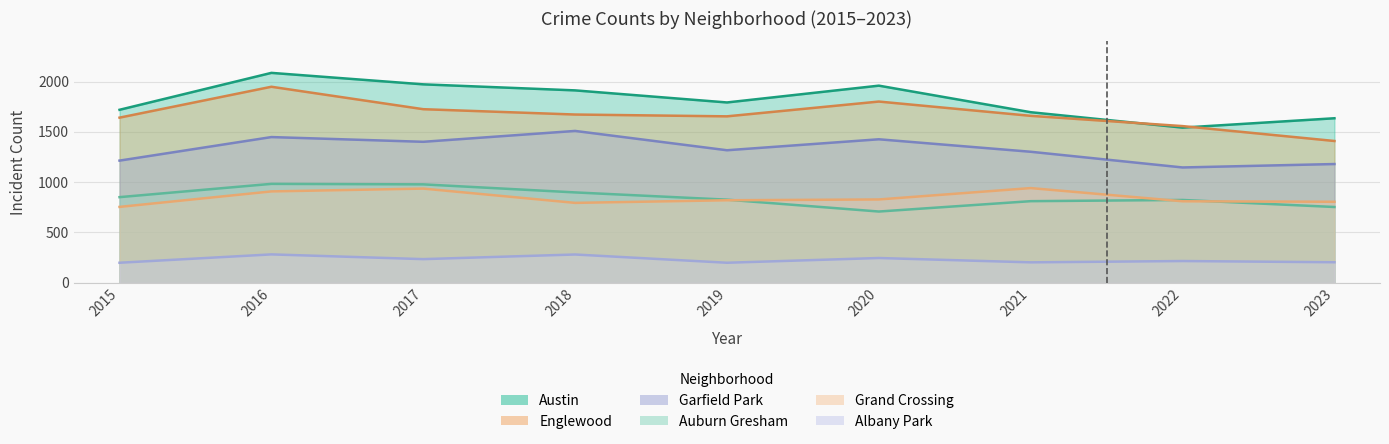

What are all the series names shown in the legend?

Albany Park, Austin, Englewood, Garfield Park, Auburn Gresham, Grand Crossing